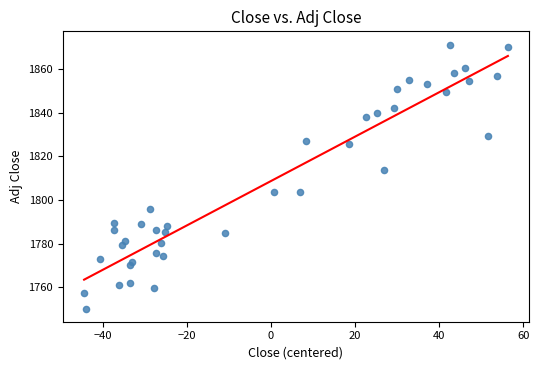

What is the range of X values (max minus min)?

100.8